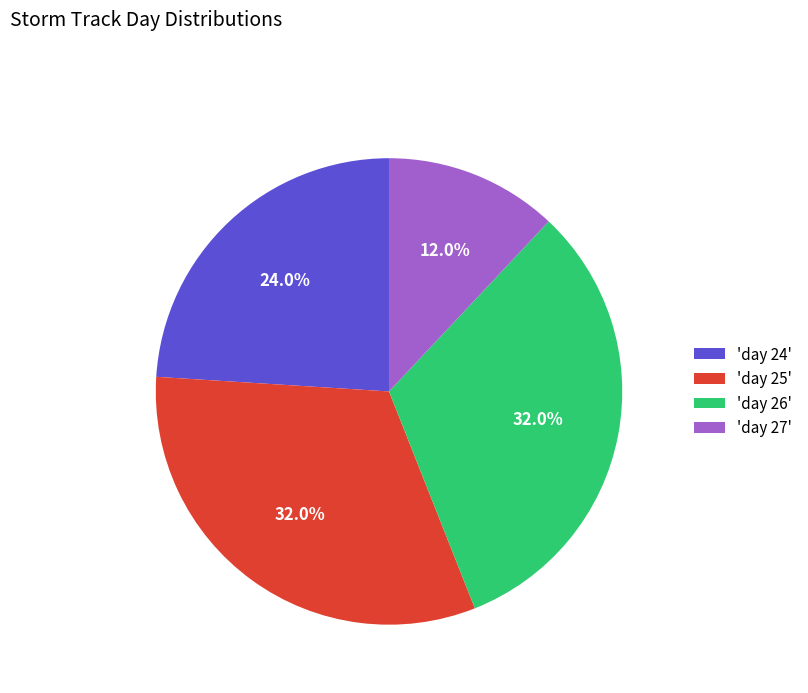

How many slices are in this pie chart?

4